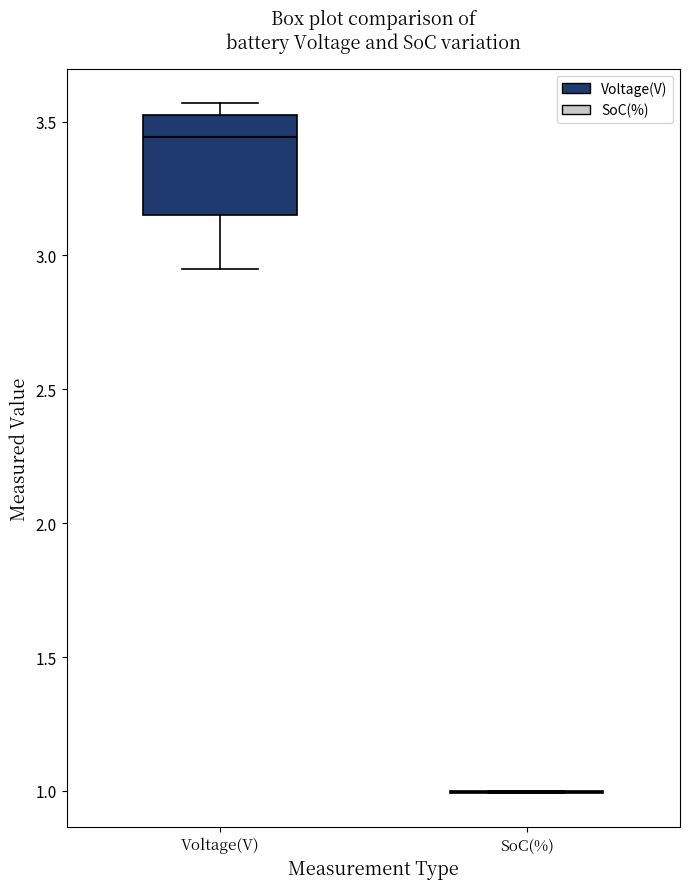

Comparing the boxes themselves (not the whiskers), which one is the tallest?

Voltage(V)